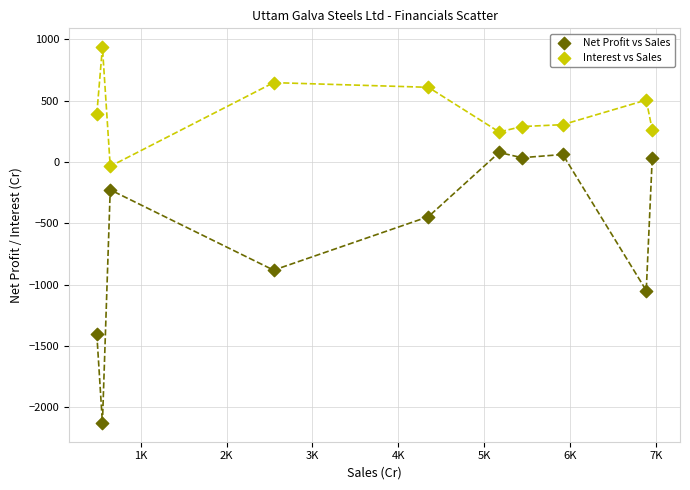

Across all data points, what is the range of X values (max minus min)?

6461.2